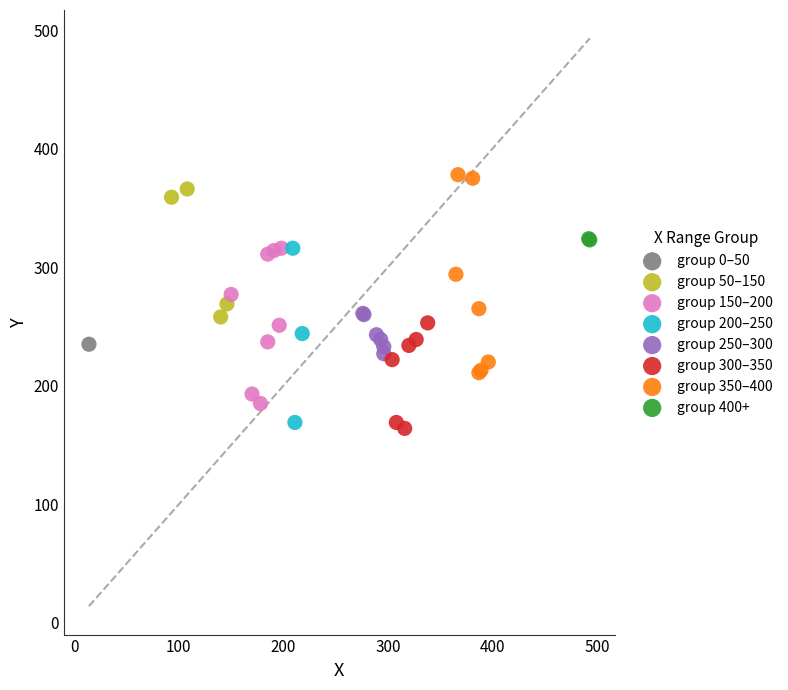

Which series contains the lowest Y value?

group 300–350